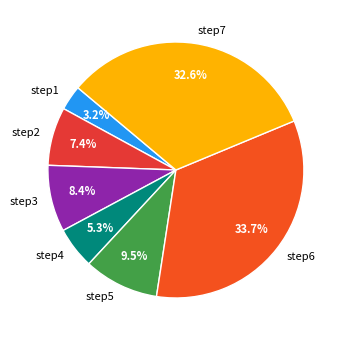

What is the largest slice in the pie chart?

step6